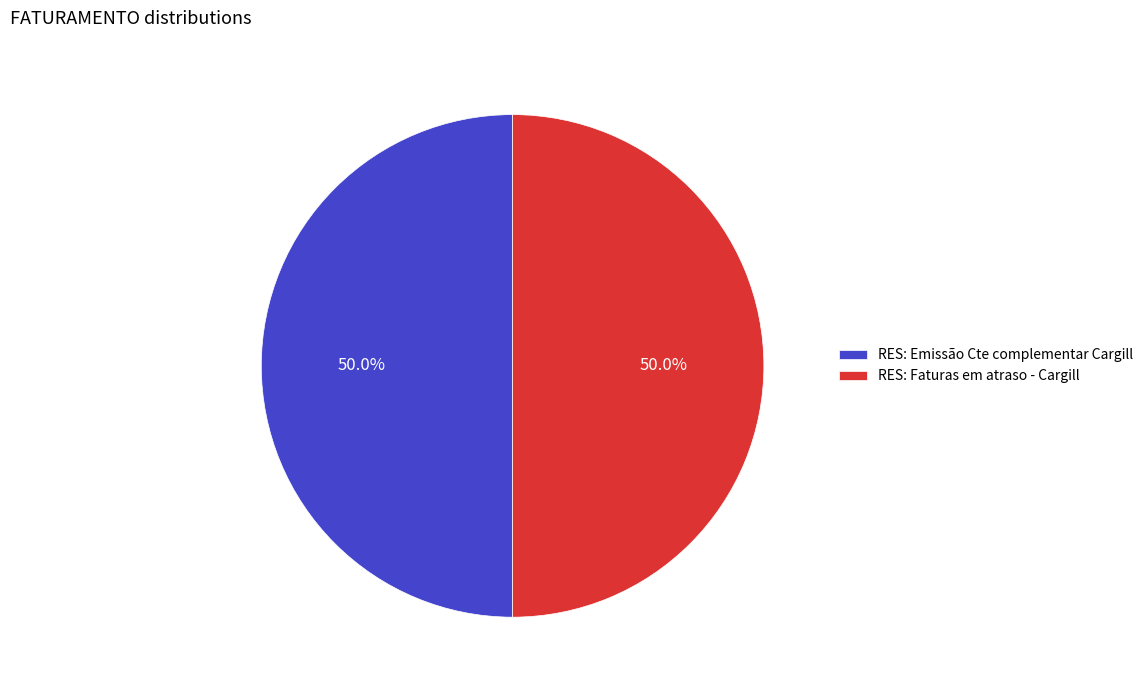

To the nearest percent, what percentage of the pie is RES: Faturas em atraso - Cargill?

50%